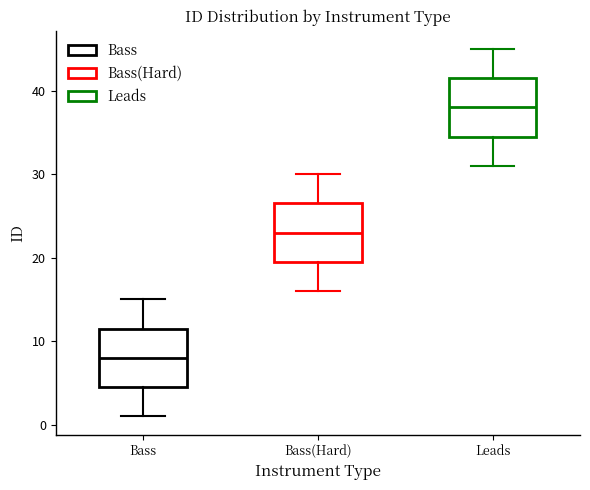

Which box's median line is the lowest?

Bass